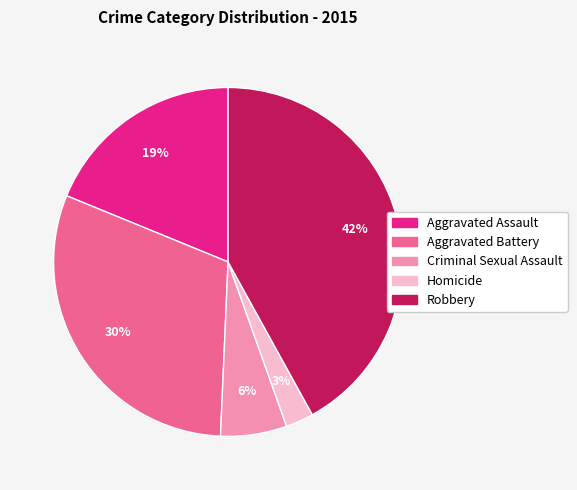

To the nearest percent, what percentage of the pie is Criminal Sexual Assault?

6%